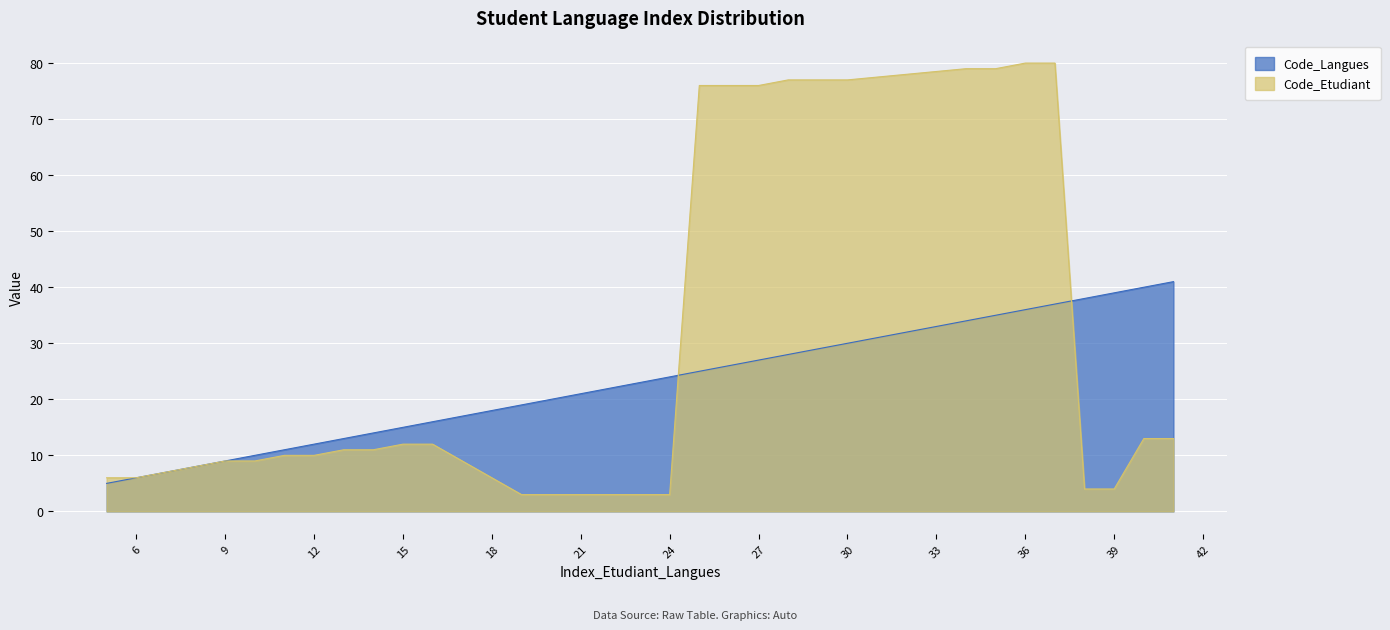

Reading left to right, transcribe all the data shown in this chart.

Code_Langues: 5	6	9	10	11	12	13	14	15	16	19	20	21	22	23	24	25	26	27	28	29	30	34	35	36	37	38	39	40	41
Code_Etudiant: 6	6	9	9	10	10	11	11	12	12	3	3	3	3	3	3	76	76	76	77	77	77	79	79	80	80	4	4	13	13